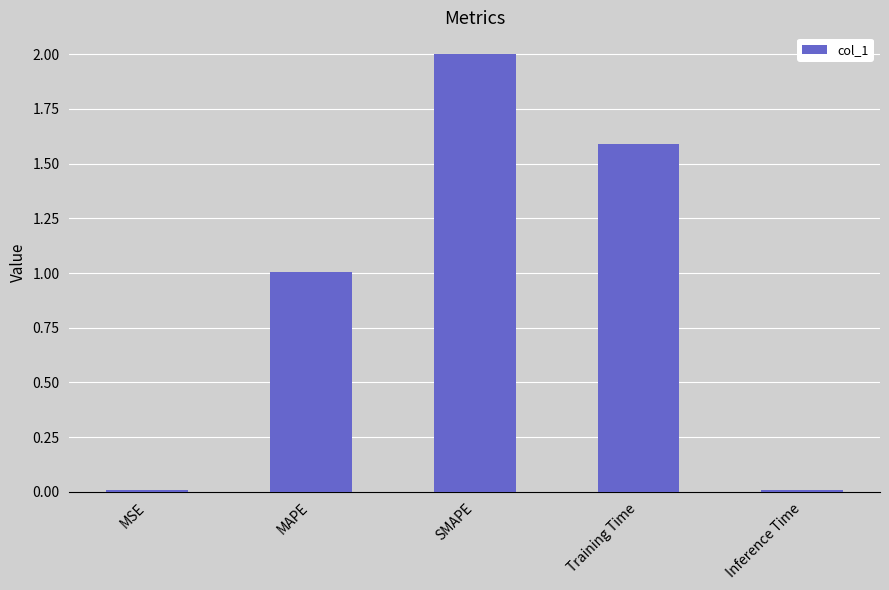

True or false: the data shows 1.0 at MAPE.

True